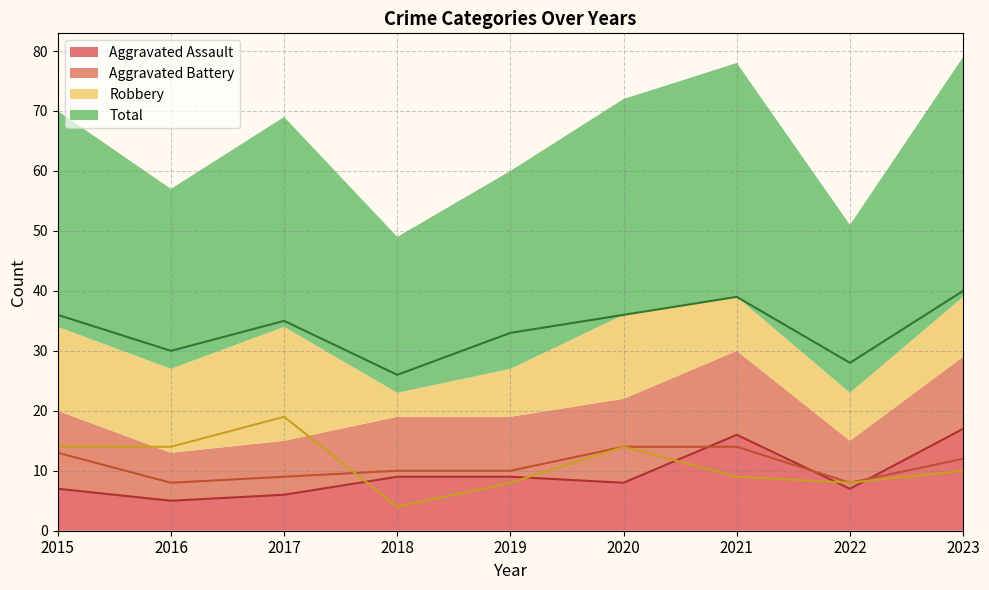

What is the difference between the second highest and second lowest values in the Aggravated Assault series?

10